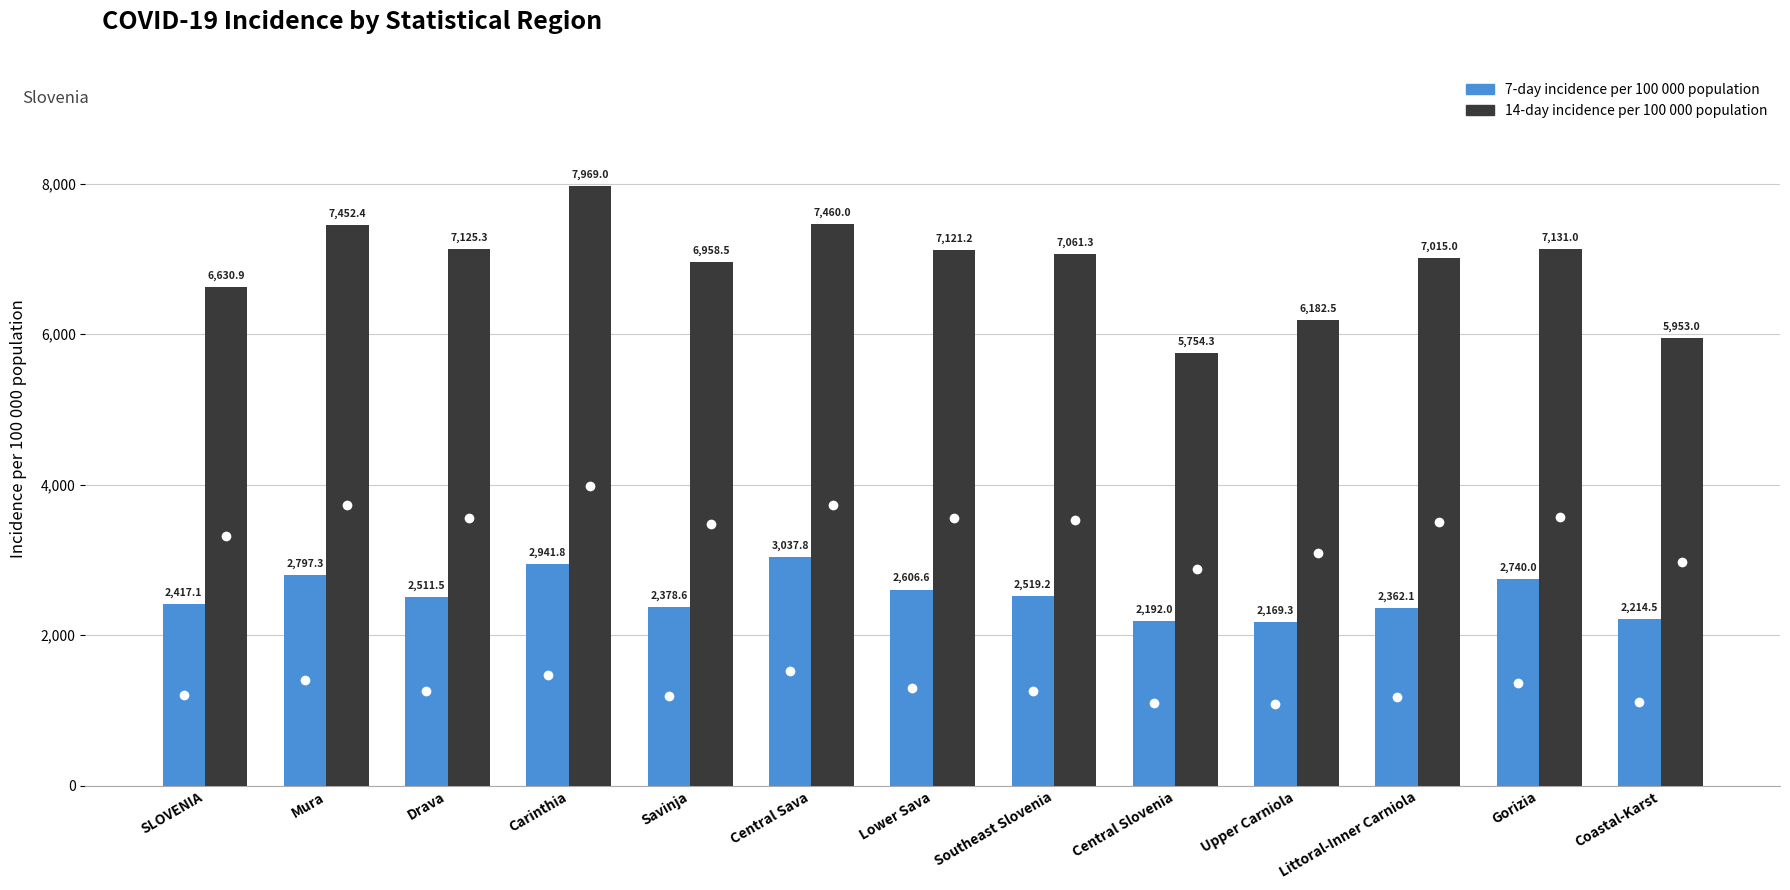

At Gorizia, list the series in order from largest to smallest.

14-day incidence per 100 000 population, 7-day incidence per 100 000 population